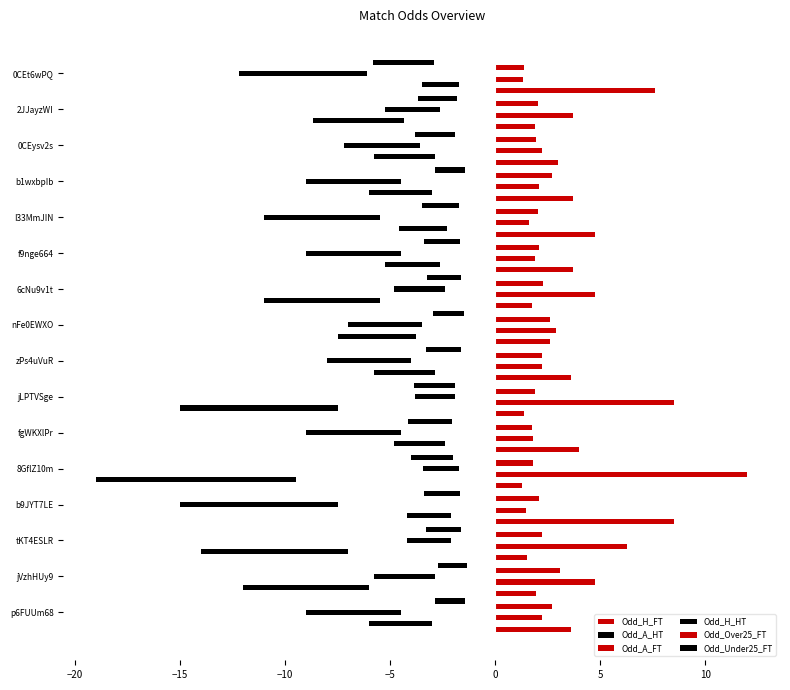

Which series has the largest total across all categories?

Odd_A_FT